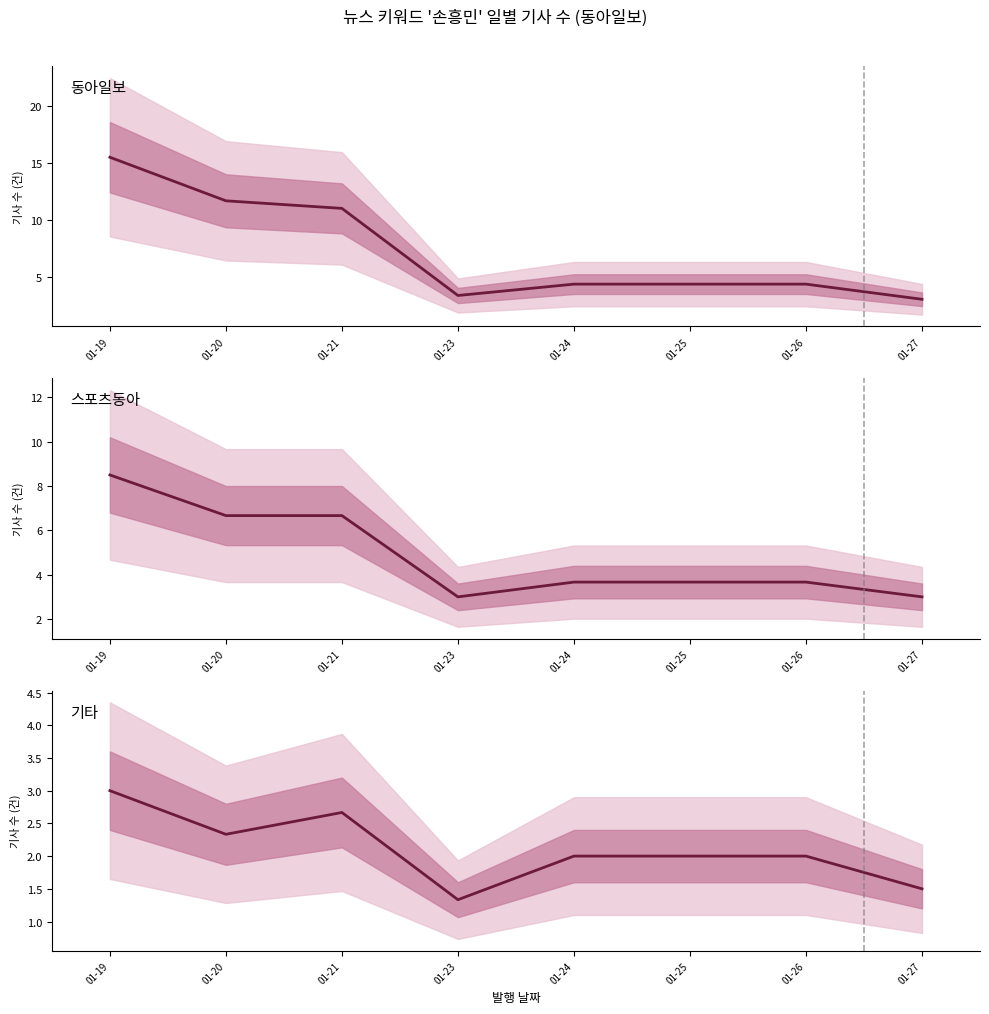

Rank the series by their average value, from lowest to highest.

기타, 스포츠동아, 동아일보